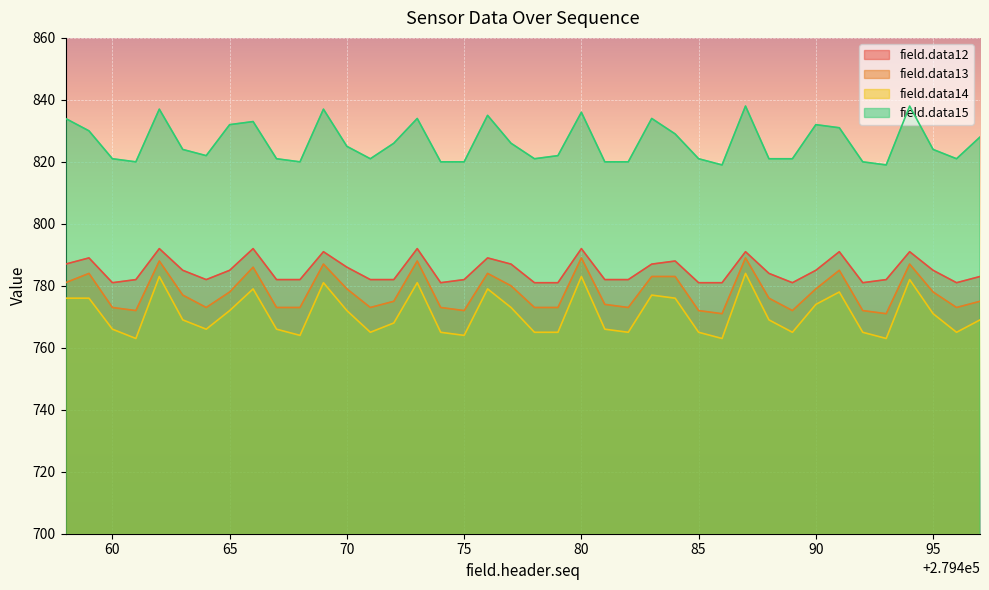

What is the difference between the highest and lowest values at 90?

58